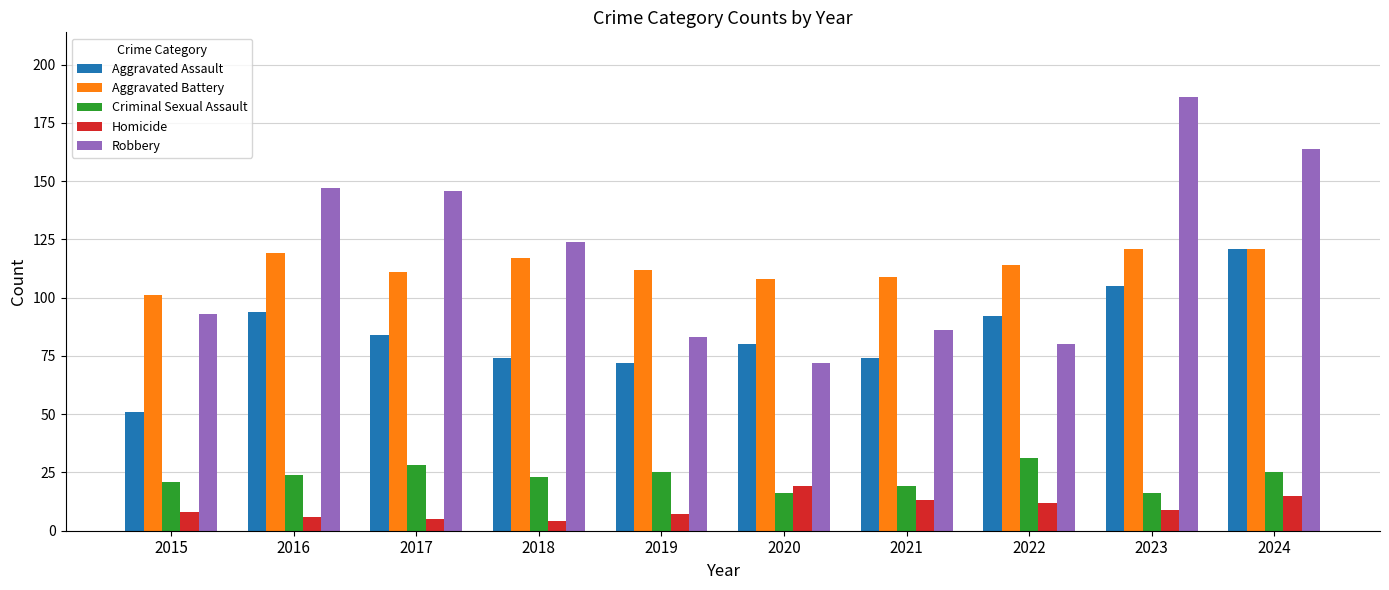

True or false: Aggravated Battery has a value of 67 at 2016.

False